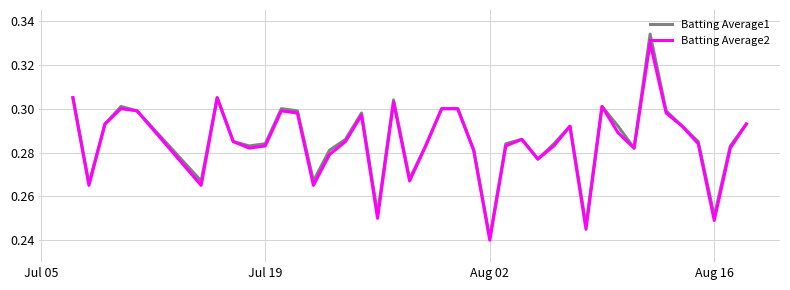

Which series has the widest spread of values?

Batting Average1